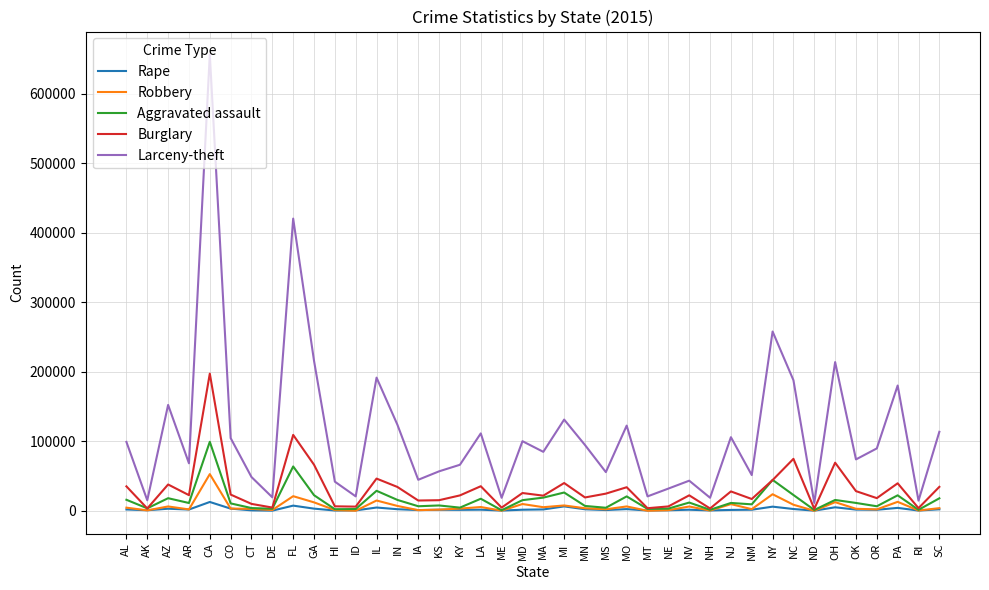

Which series changed the most between LA and MN?

Larceny-theft